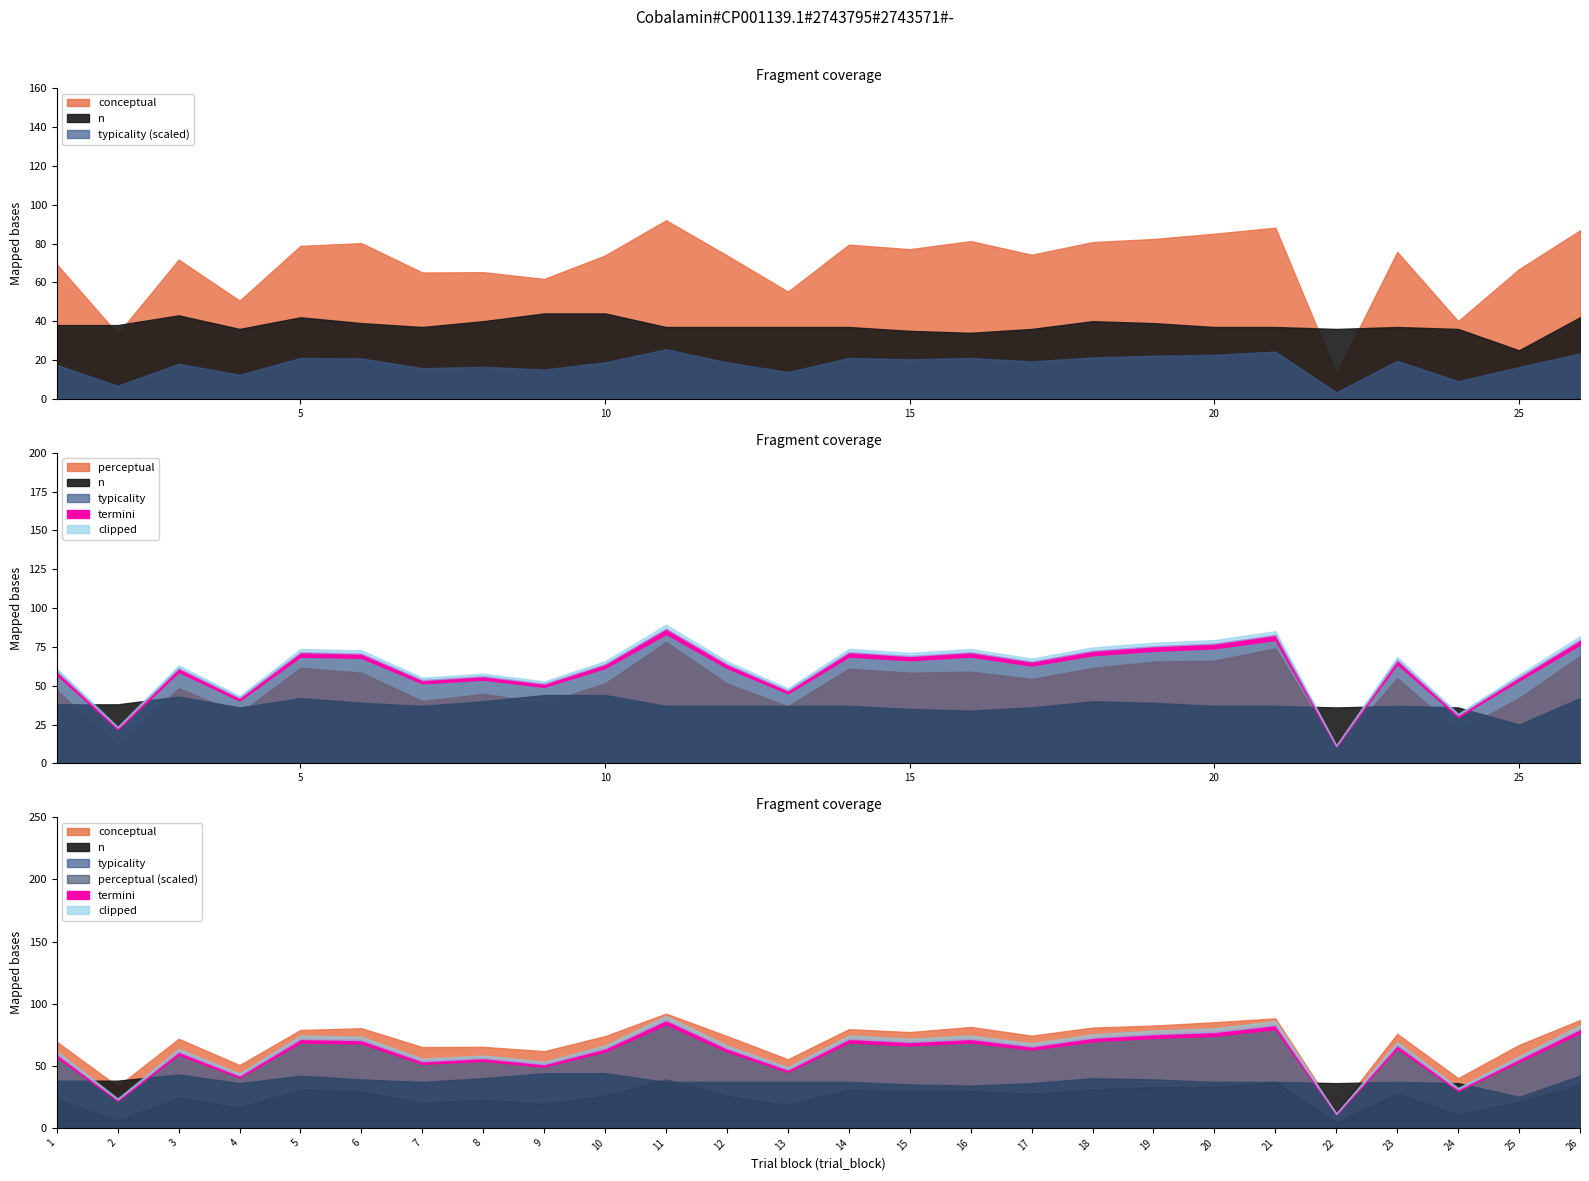

List the labels in order of perceptual value, largest first.

11, 21, 26, 20, 19, 5, 18, 14, 16, 15, 6, 23, 17, 10, 12, 3, 1, 8, 25, 7, 9, 13, 4, 24, 2, 22